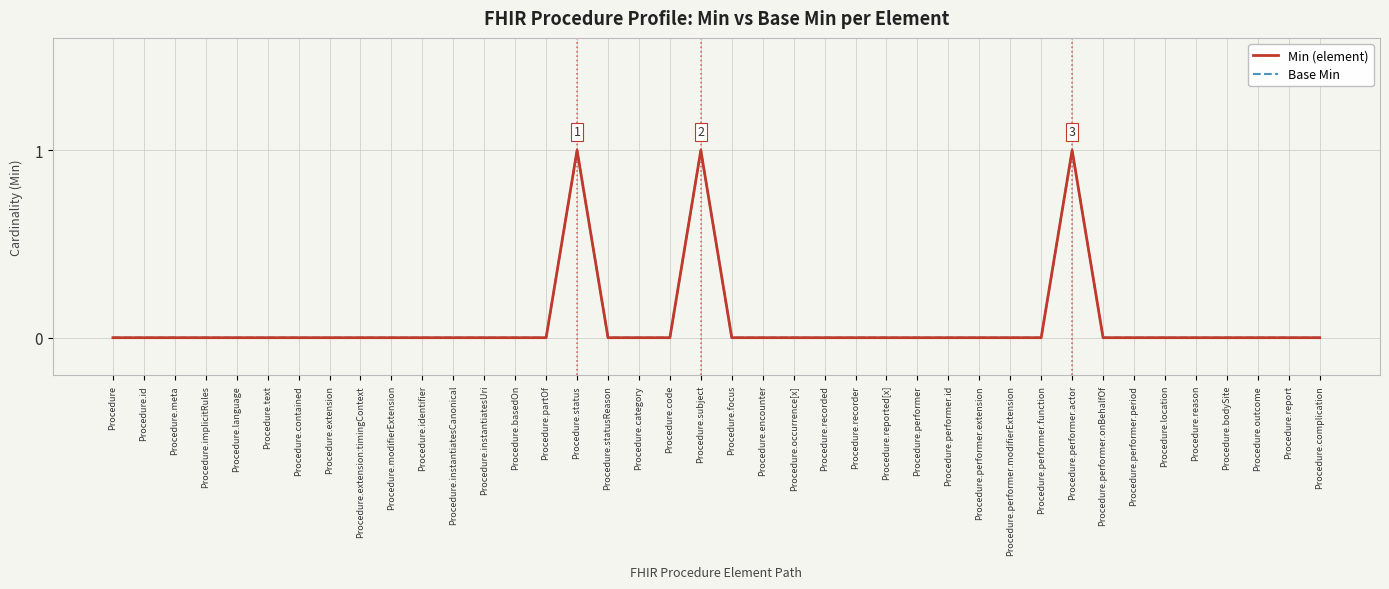

Does the chart display data point markers on the line(s)?

No